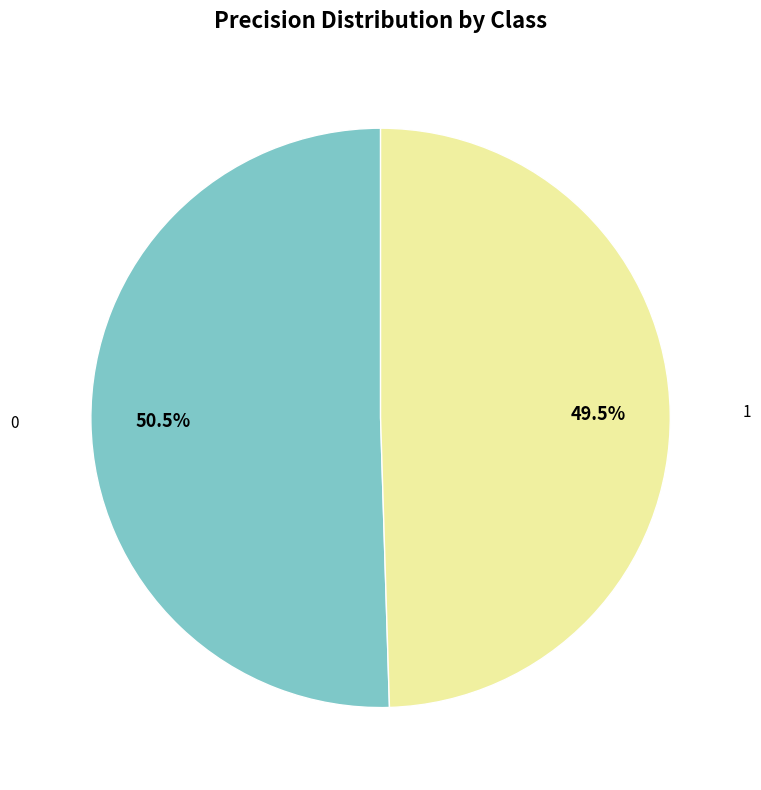

Is there any slice that represents more than half of the pie?

Yes